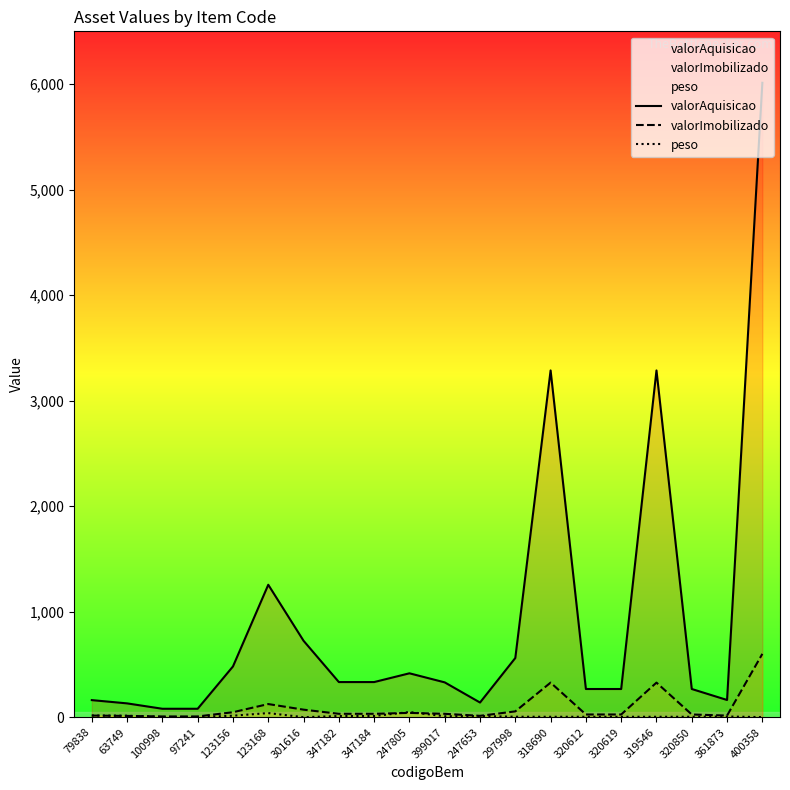

True or false: valorAquisicao has a value of 268.2 at 320612.

True